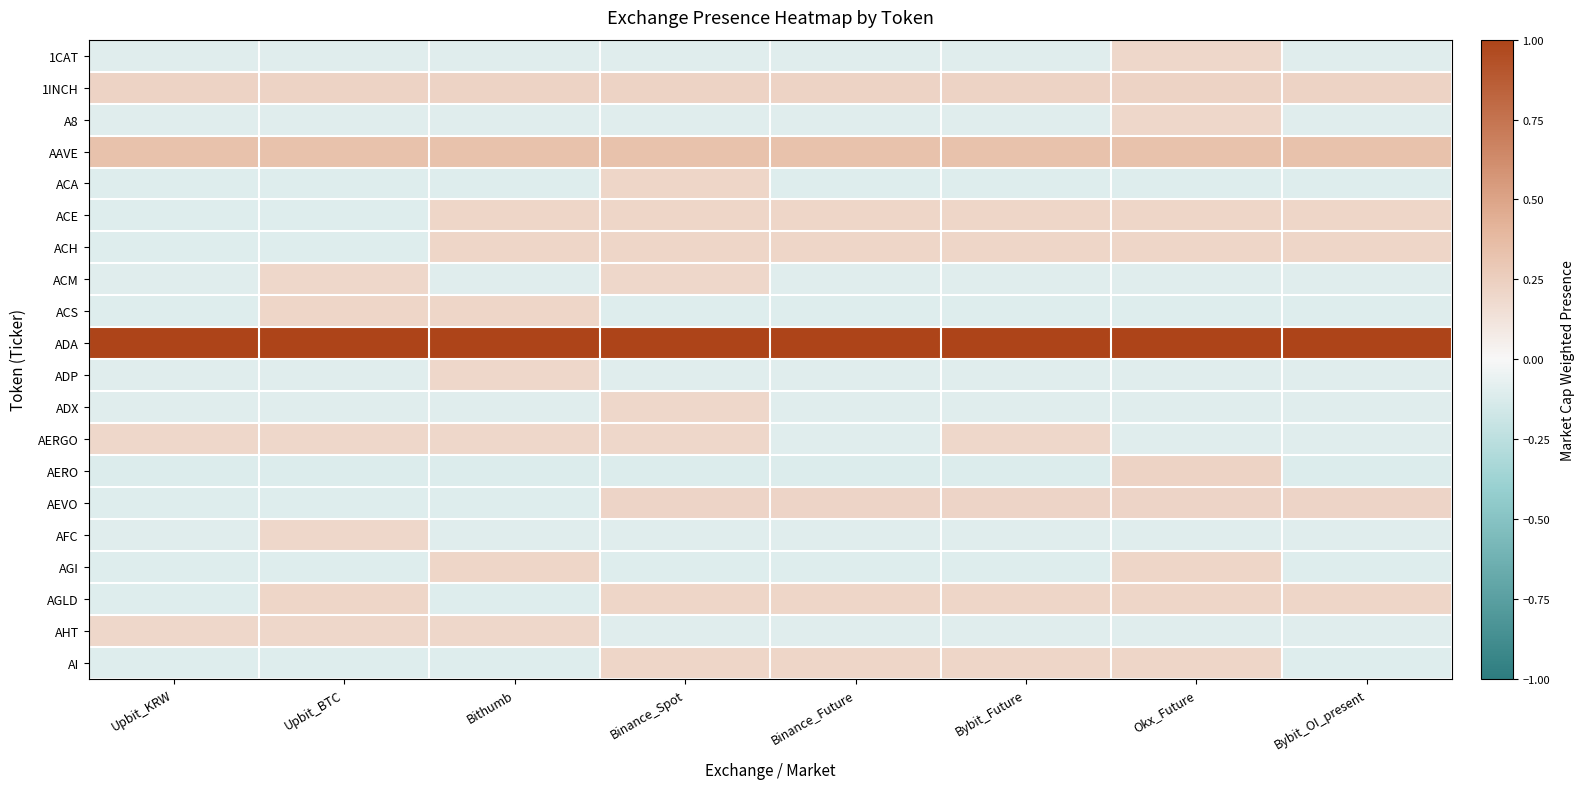

At how many categories does at least one series exceed 0?

8